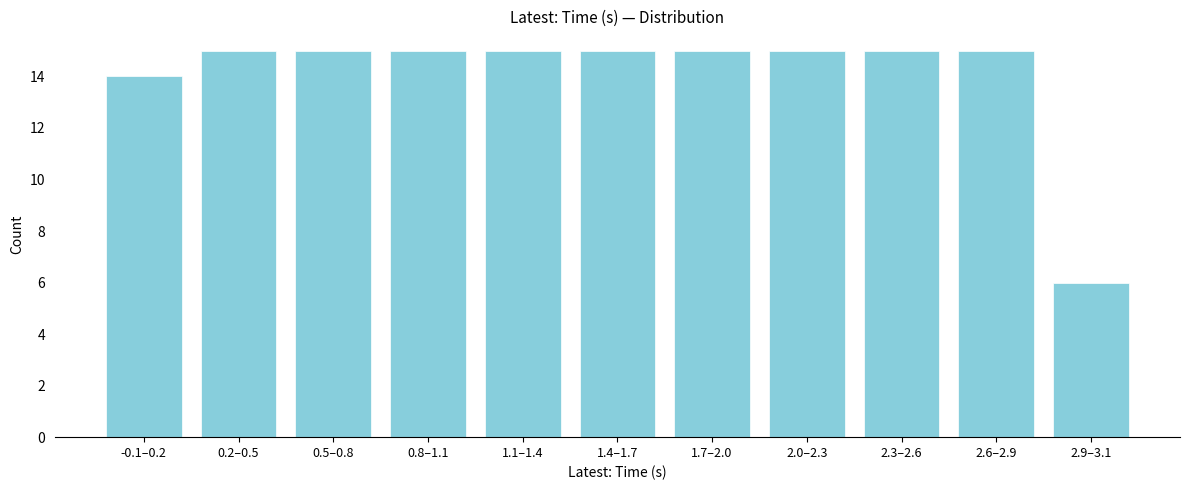

Reading left to right, list all the values displayed in this chart.

14	15	15	15	15	15	15	15	15	15	6